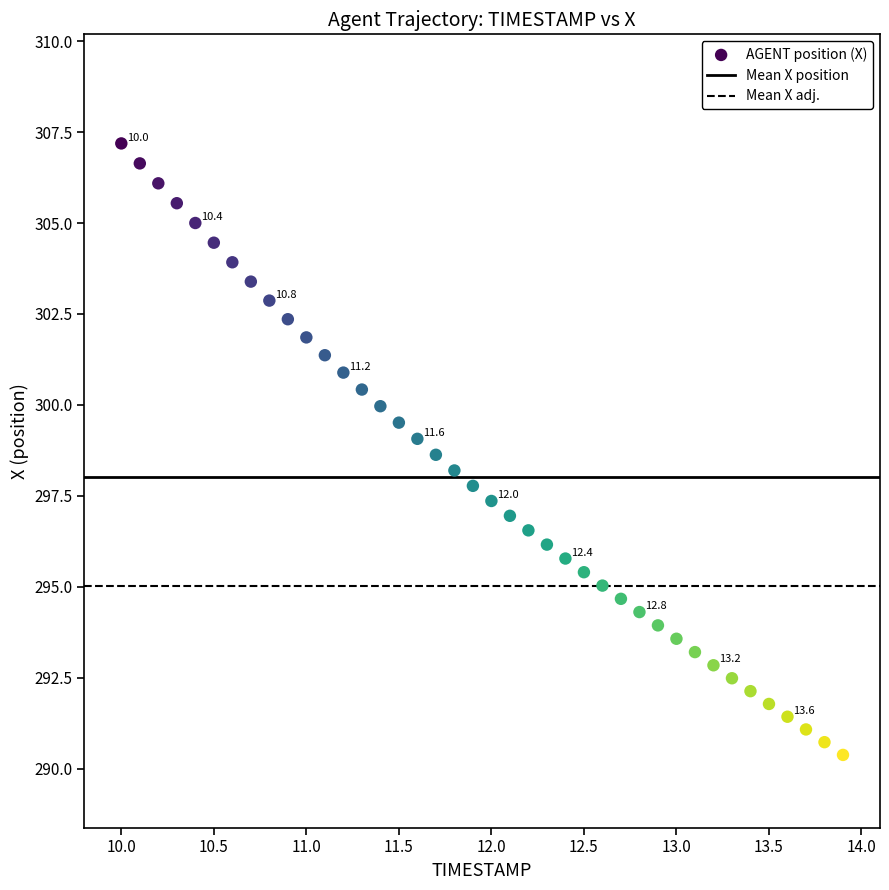

What is the range of X values (max minus min)?

3.9